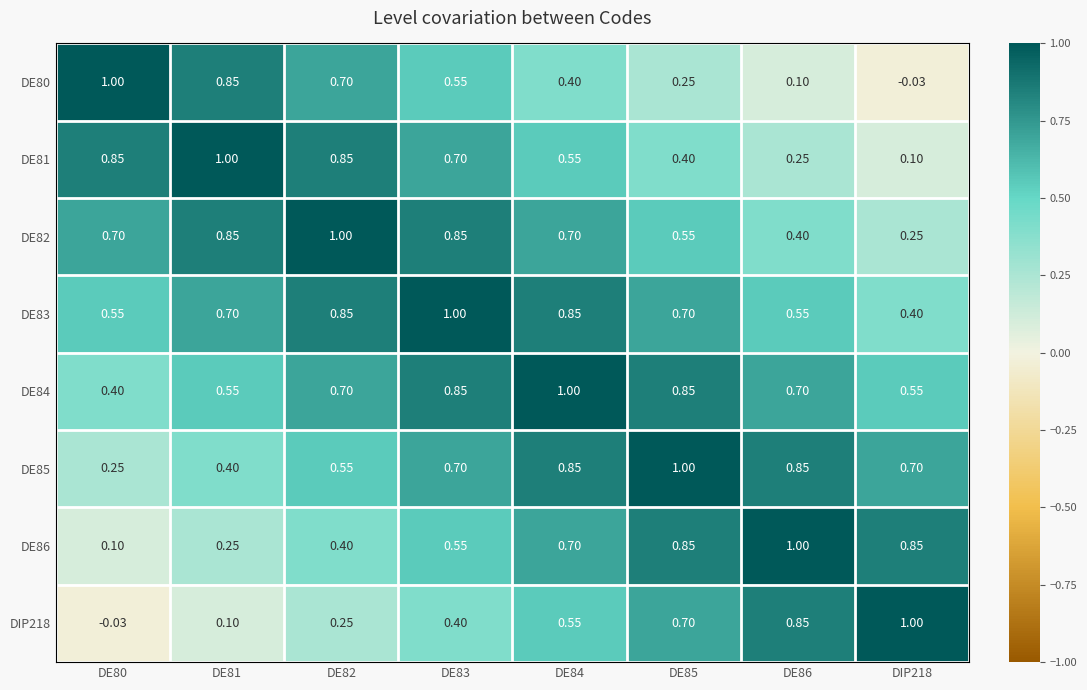

Is the value of DE83 at DE82 greater than the value of DE81 at DE85?

Yes